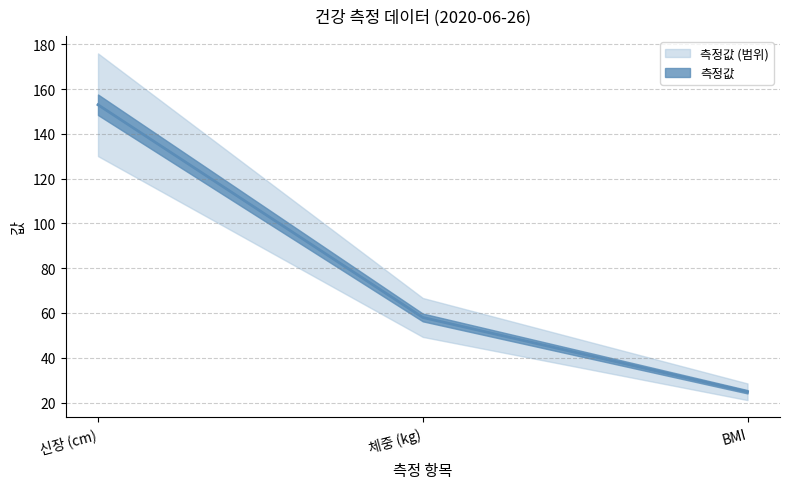

What is the label of the 1st point from the right?

BMI